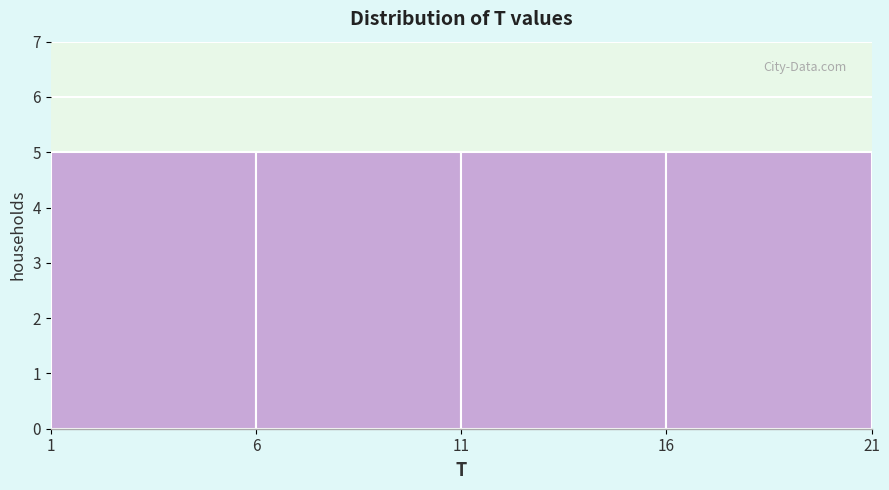

Reading left to right, transcribe this chart: for each bar, give the range it covers on the x-axis and its height. The values are not printed on the chart, so give them approximately, as read against the axis.

1 to 6: 5
6 to 11: 5
11 to 16: 5
16 to 21: 5